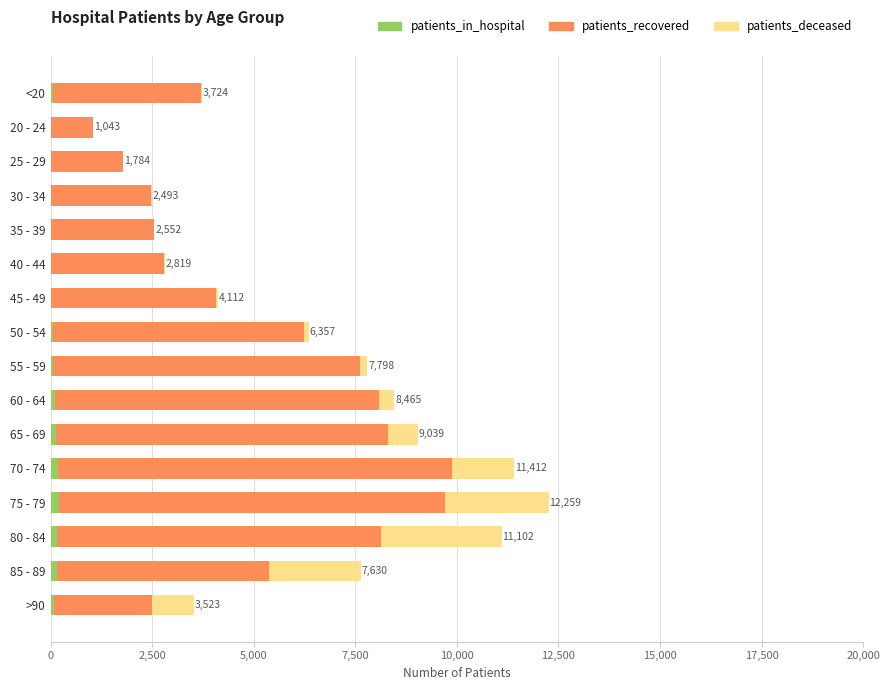

What are all the series names shown in the legend?

patients_in_hospital, patients_recovered, patients_deceased